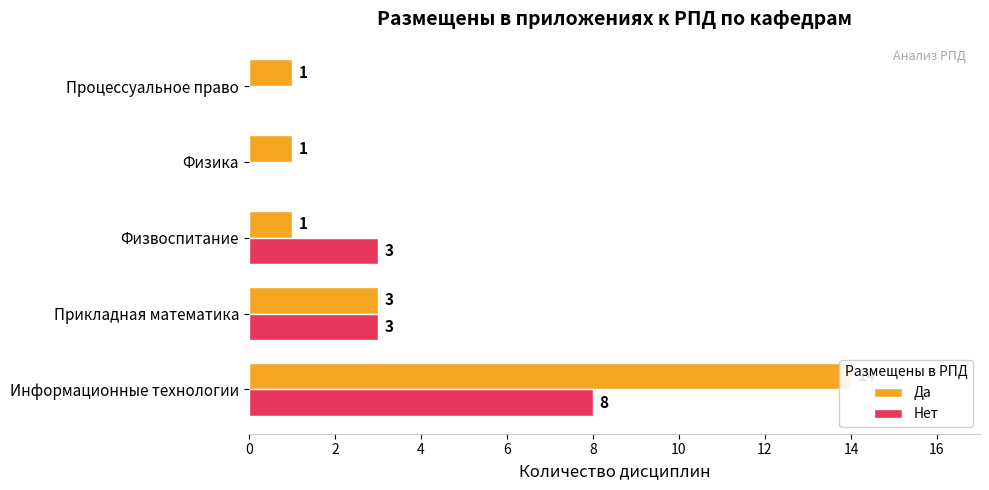

List the series in order of their peak value, lowest first.

Нет, Да